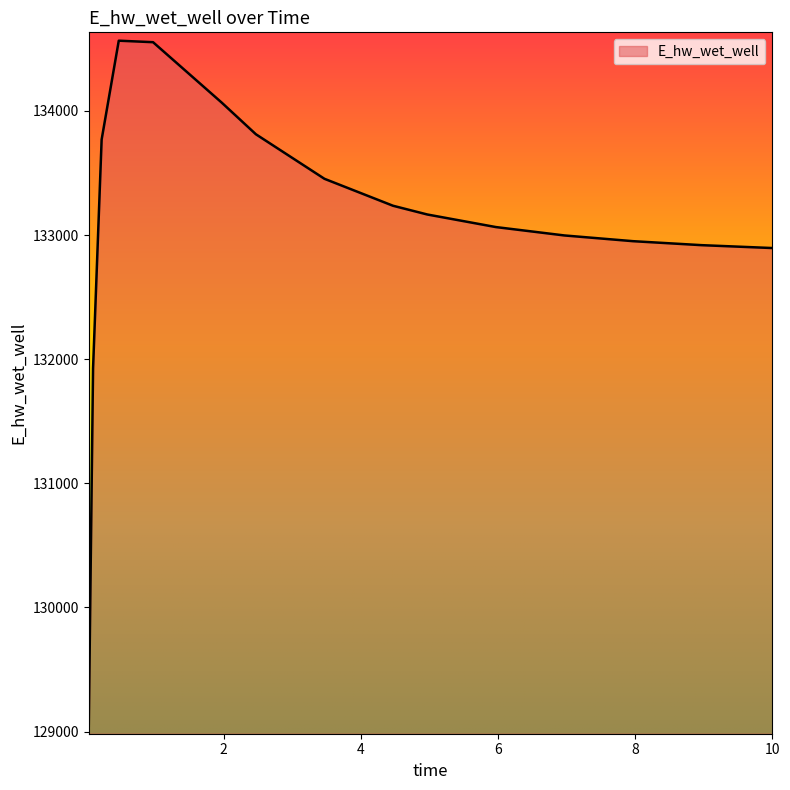

What is the smallest value displayed?

129047.2